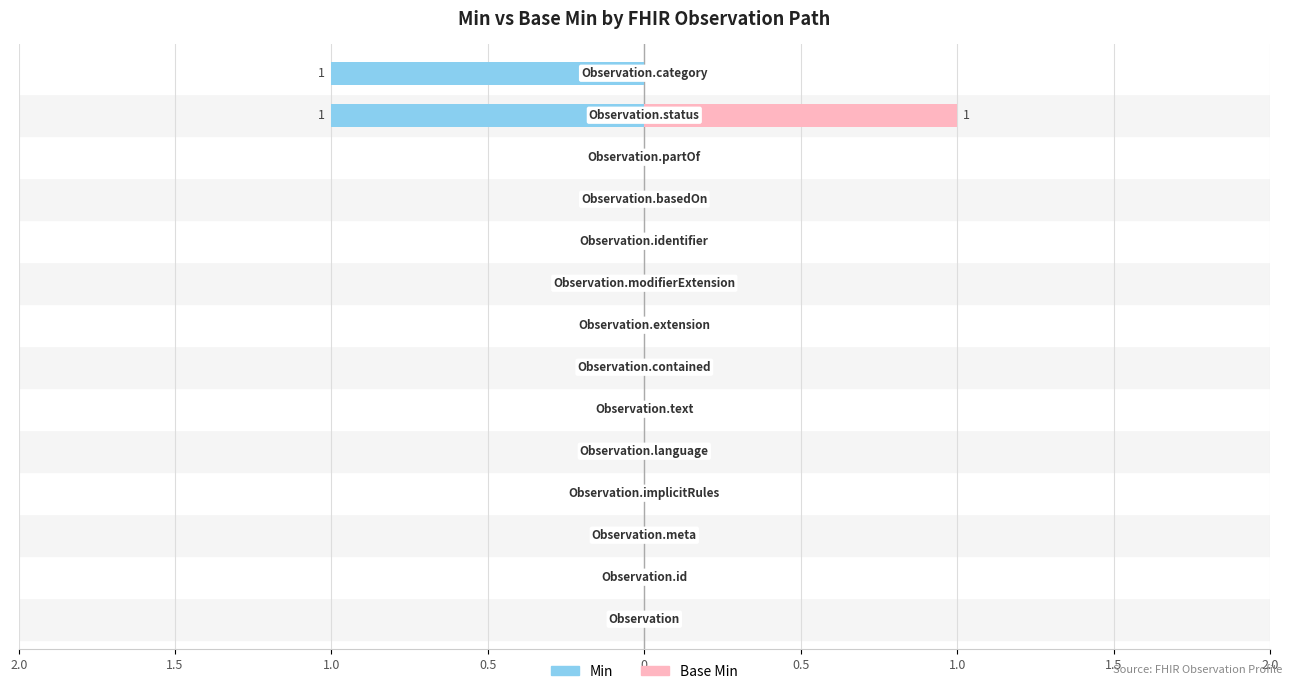

How many data points in Min are above 0?

2